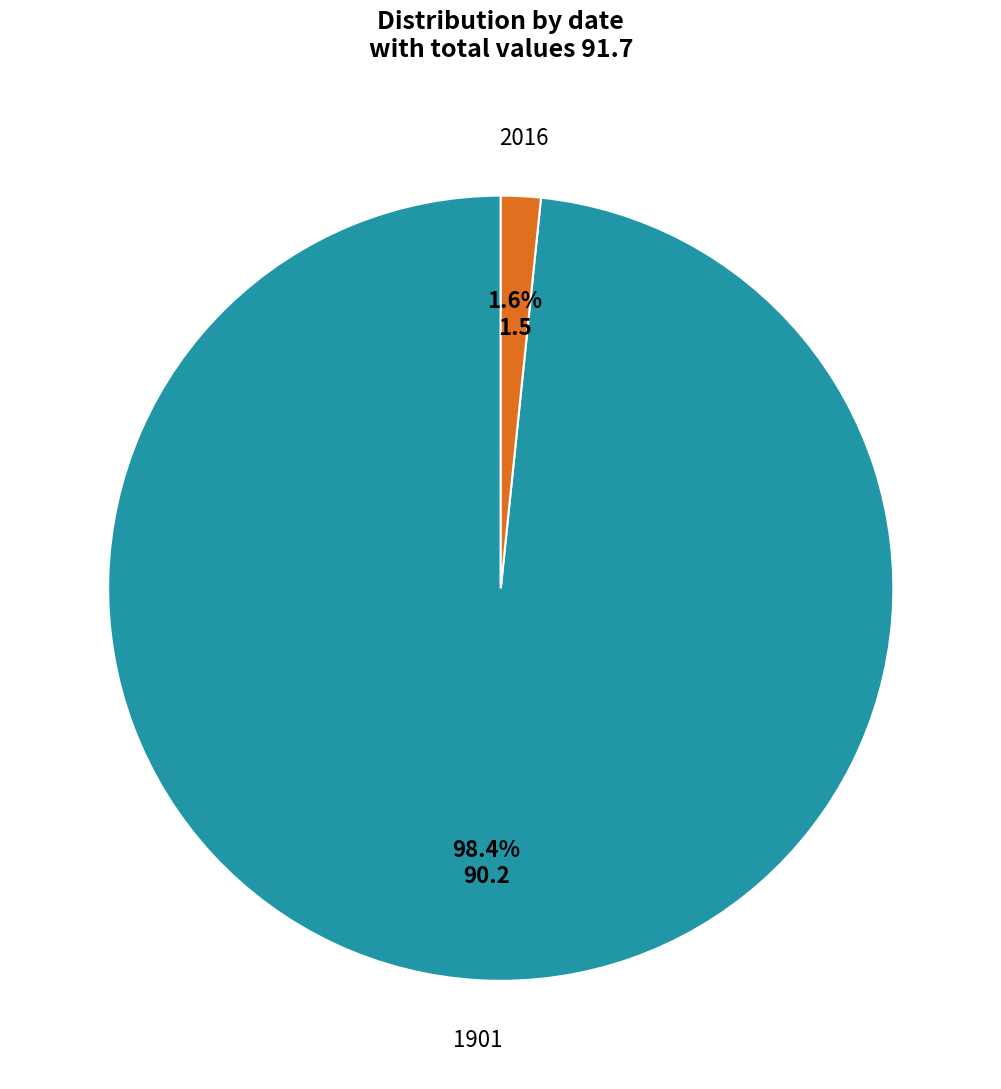

How many slices are in this pie chart?

2